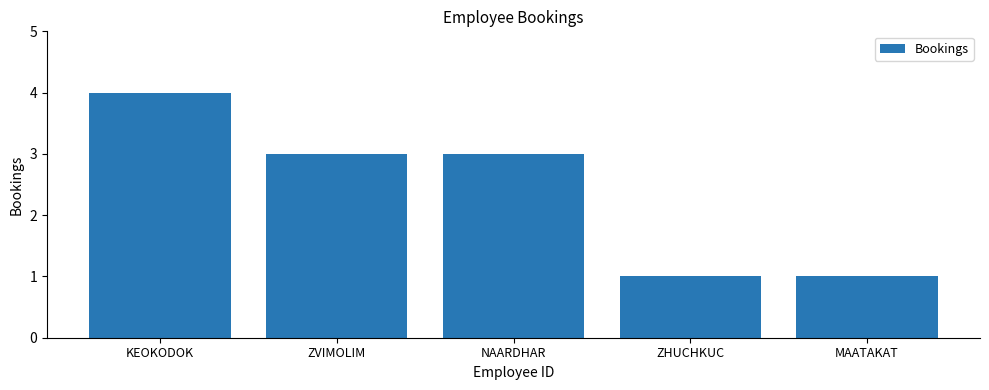

What is the label of the 1st bar from the right?

MAATAKAT